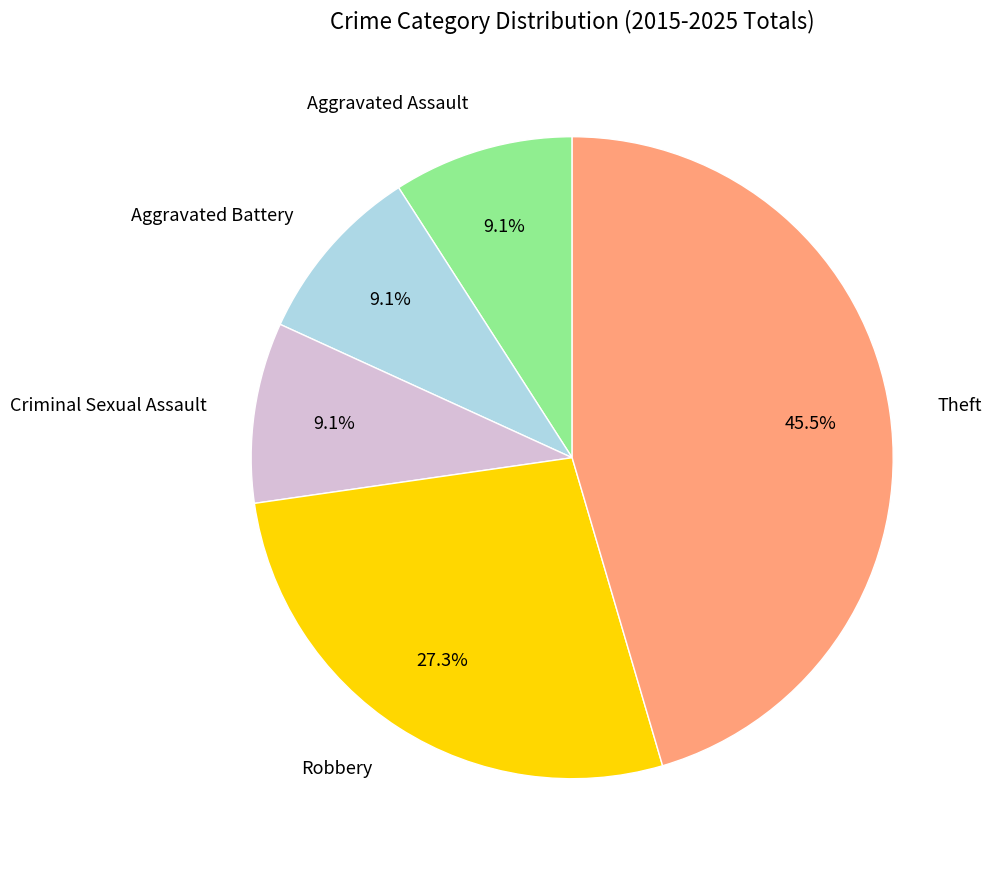

How many slices are in this pie chart?

5